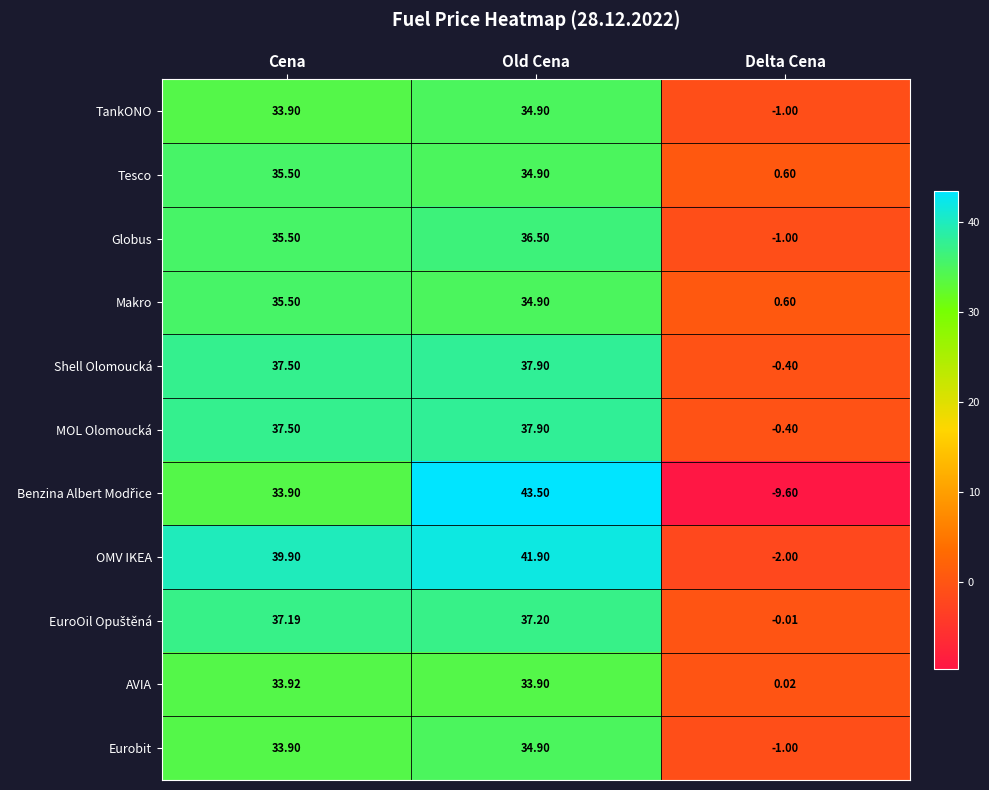

At which label does AVIA first exceed 33?

Cena